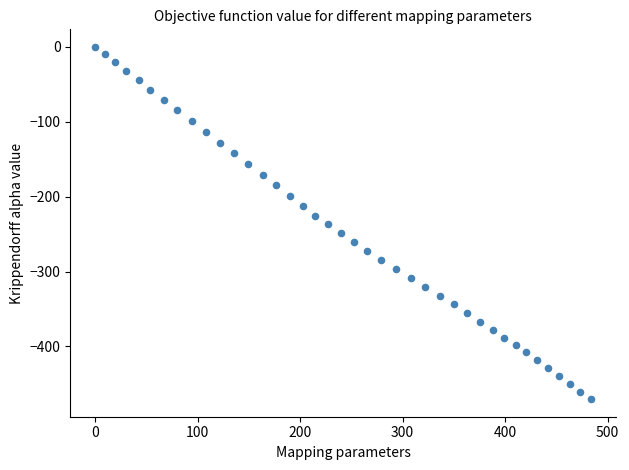

What is the range of X values (max minus min)?

484.1